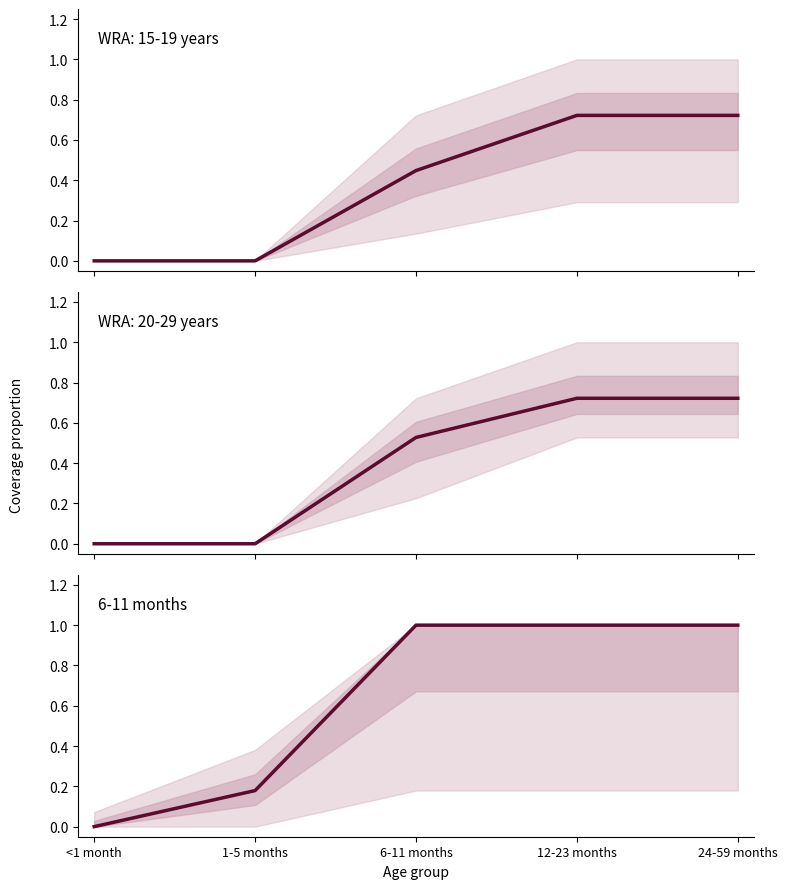

How many data points are less than 1?

2